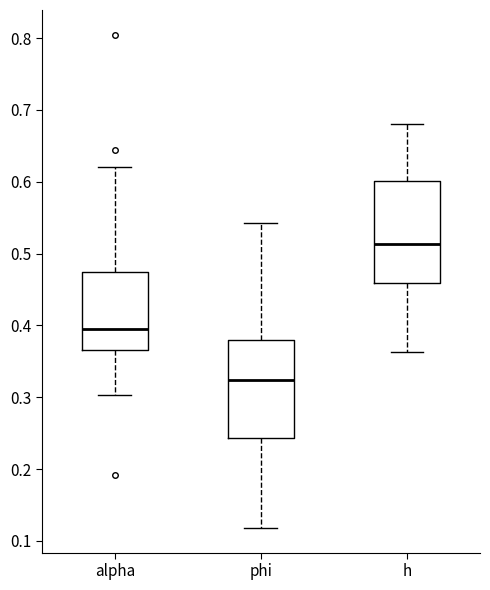

Reading left to right, read every box against the y-axis: the position of its median line, the range the box covers, and the ends of its whiskers. The values are not printed on the chart, so give them approximately, as read against the axis.

alpha: median 0.40, box 0.37 to 0.47, whiskers 0.30 to 0.62
phi: median 0.32, box 0.24 to 0.38, whiskers 0.12 to 0.54
h: median 0.51, box 0.46 to 0.60, whiskers 0.36 to 0.68